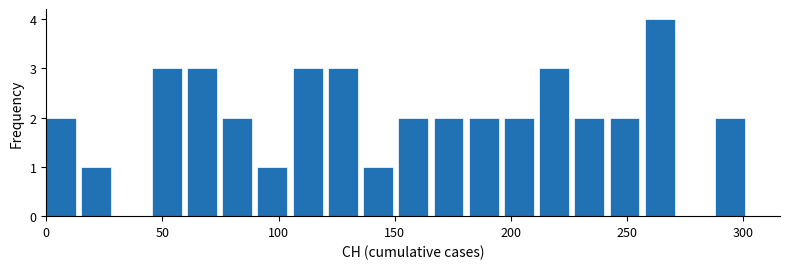

Read against the x-axis, roughly where is the centre of the tallest bar?

265